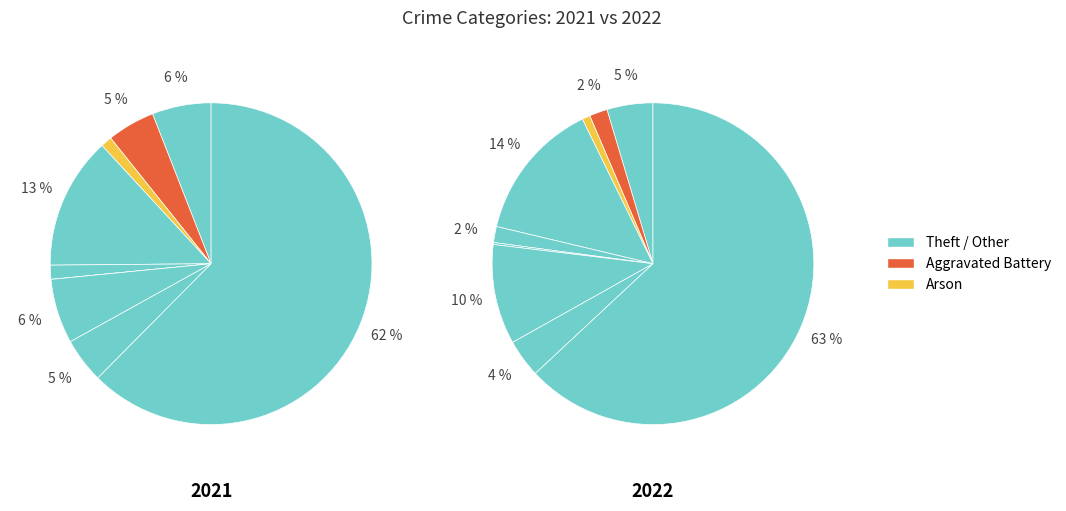

Is it true that 2 is 1% of the pie?

True